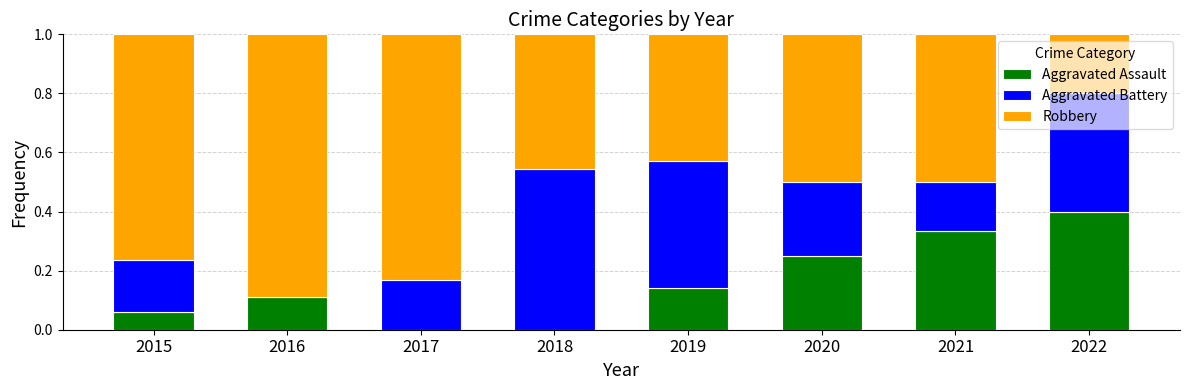

What is the total value across all series at 2016?

1.0